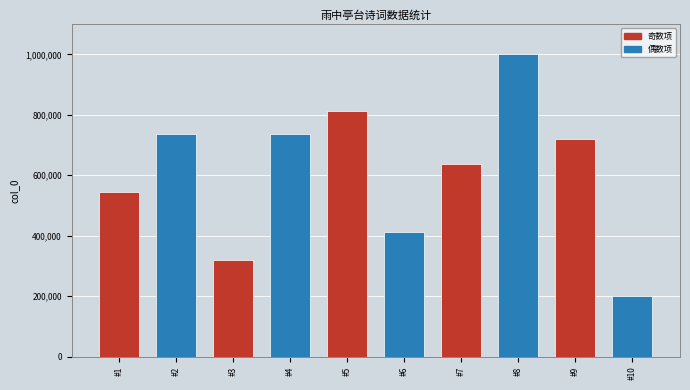

What is the difference between the second highest and second lowest values?

494096